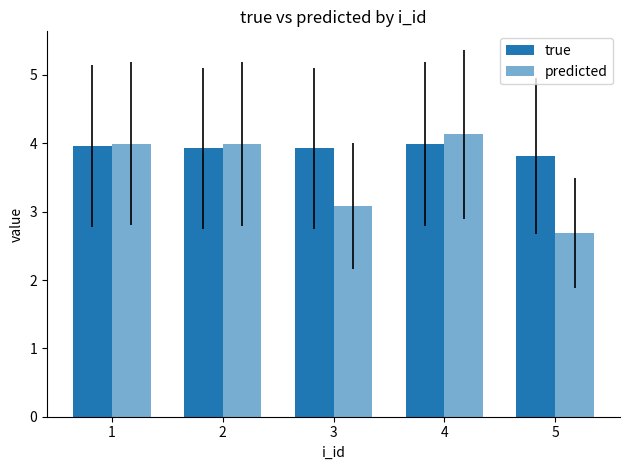

Count the number of categories in the chart.

5